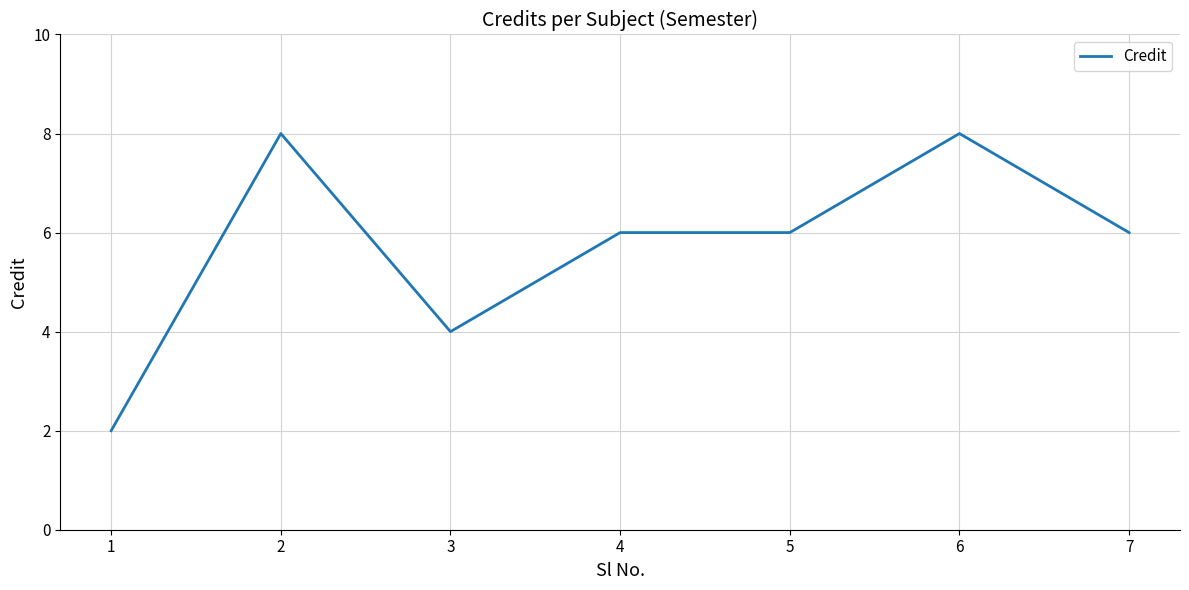

What is the change in value from 3 to 7?

+2